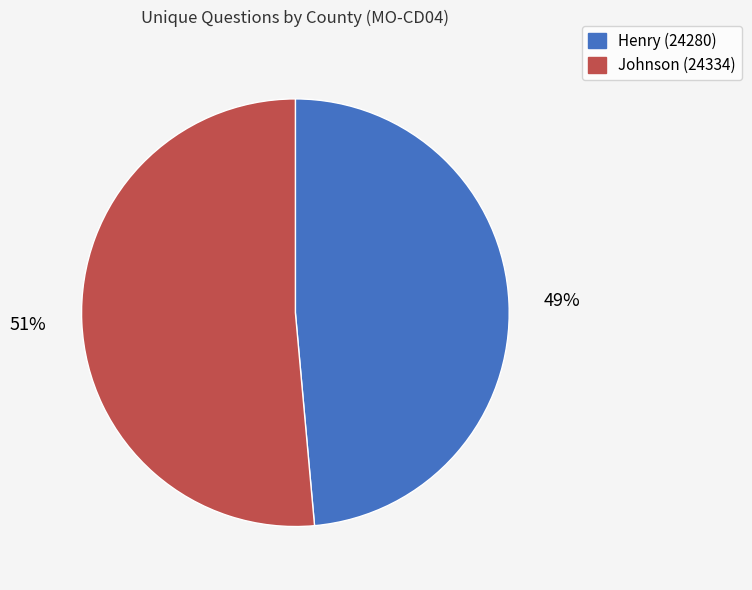

Which has a higher value, Henry (24280) or Johnson (24334)?

Johnson (24334)